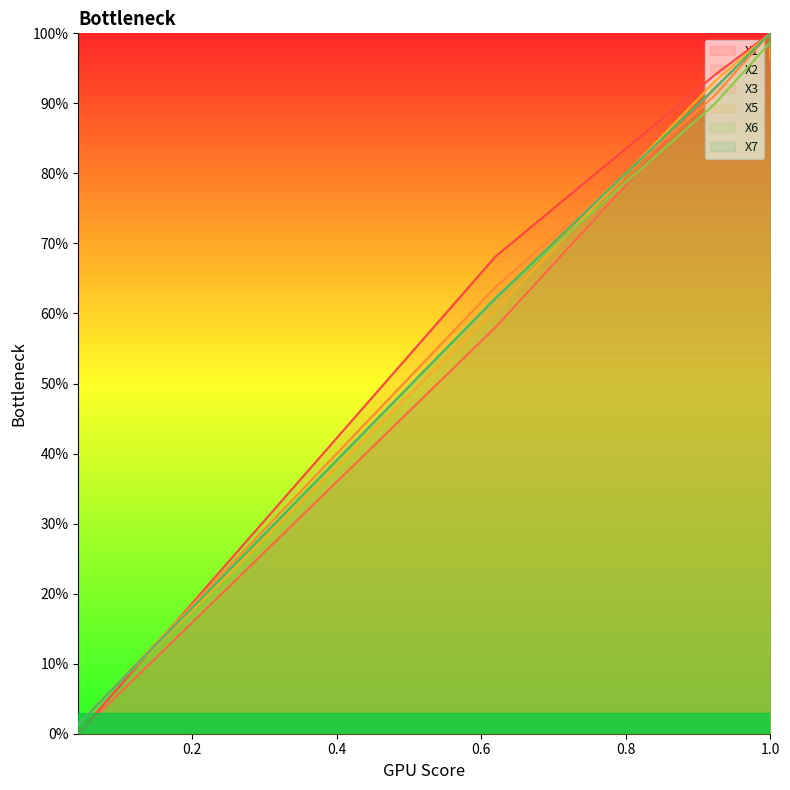

What is the sum of the X3 values at 0.999623518461544 and 1.0?

2.0